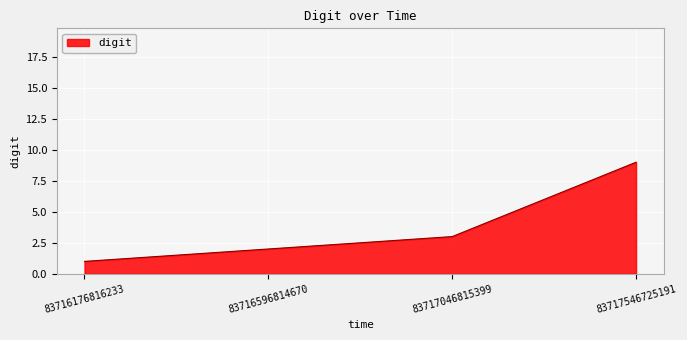

The value at 83716596814670 is 4. True or false?

False